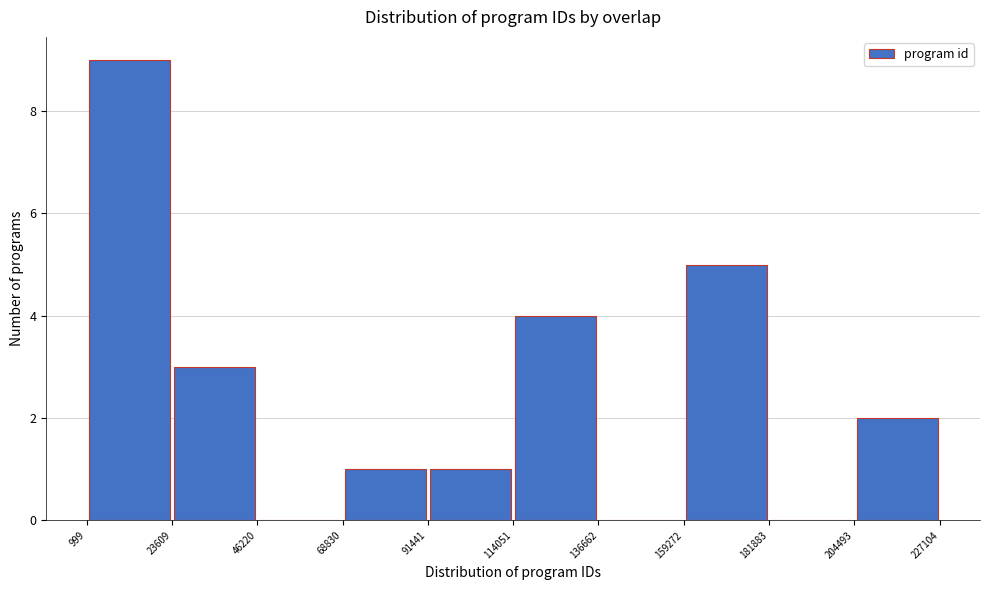

Over which range of the x-axis is the bar tallest?

999 to 23609